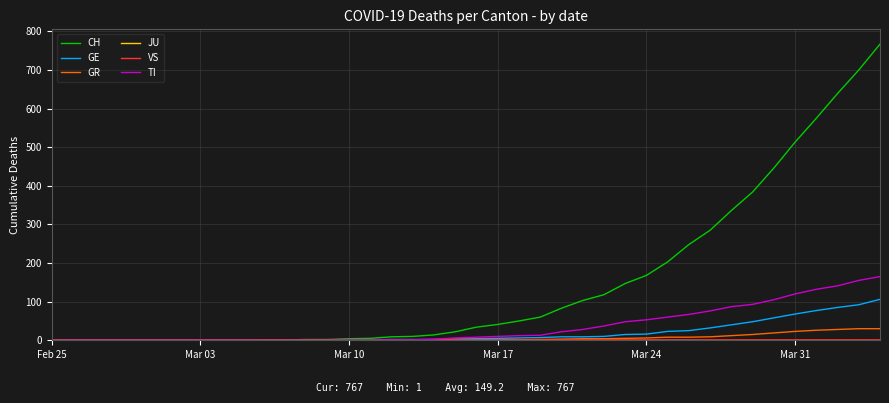

Which series has the largest total across all categories?

CH